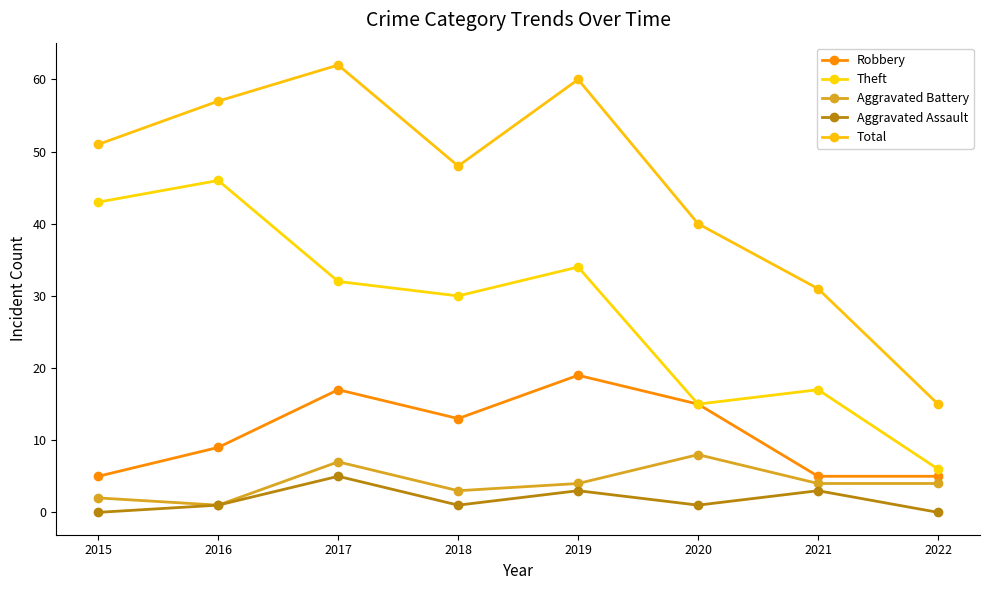

Read the Aggravated Battery value at 2020.

8